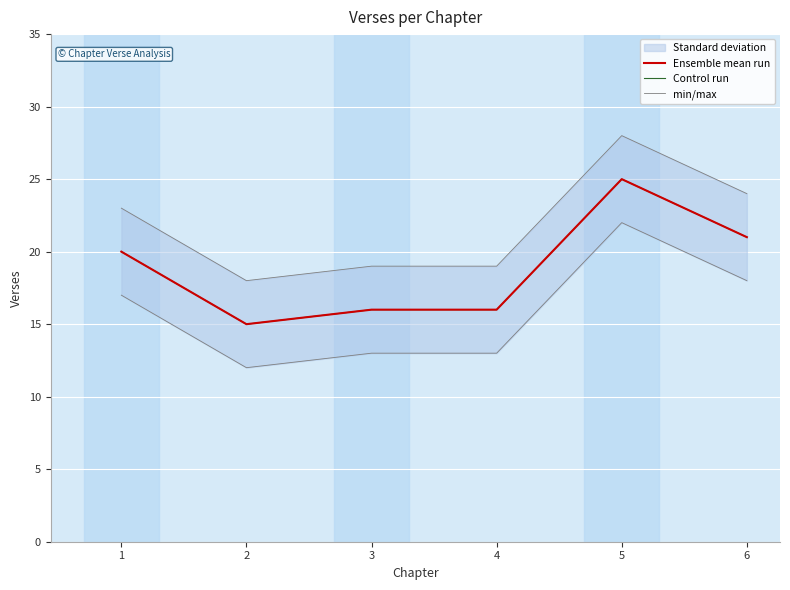

Which series changed the most between 3 and 6?

Ensemble mean run